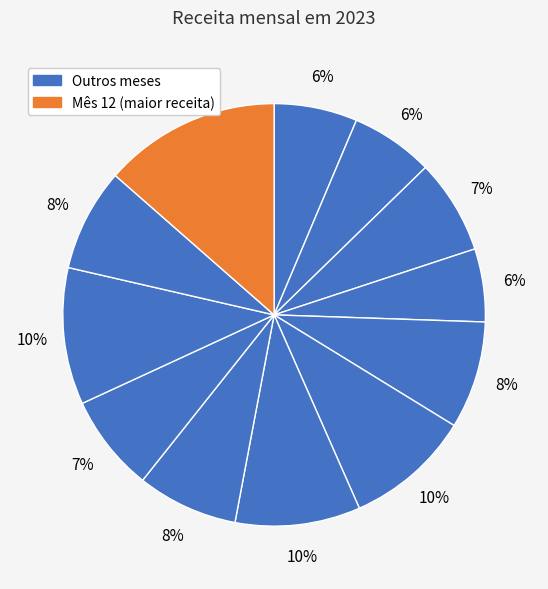

How many slices are in this pie chart?

12